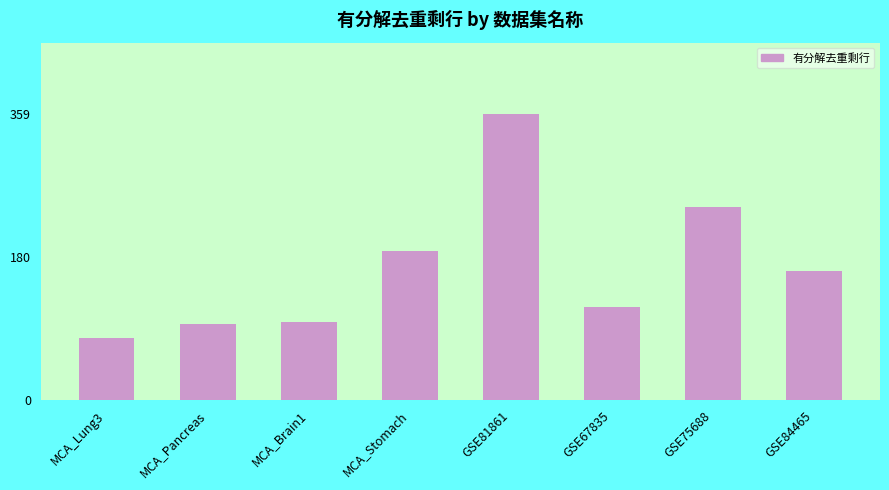

What is the ratio of the value at GSE81861 to the value at MCA_Pancreas?

3.8